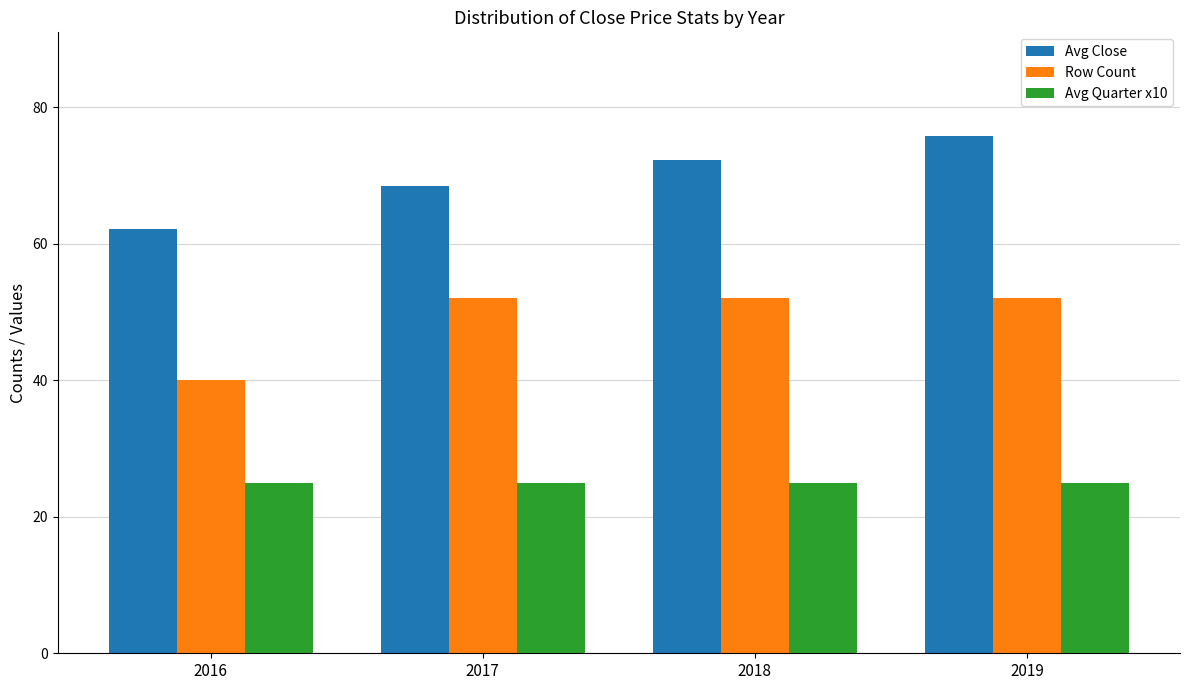

What is the difference between the maximum and minimum values in the Row Count series?

12.0